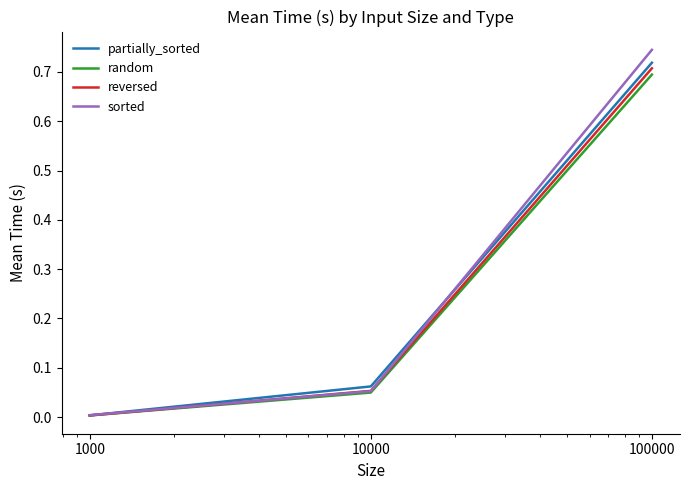

Which series has the widest spread of values?

sorted